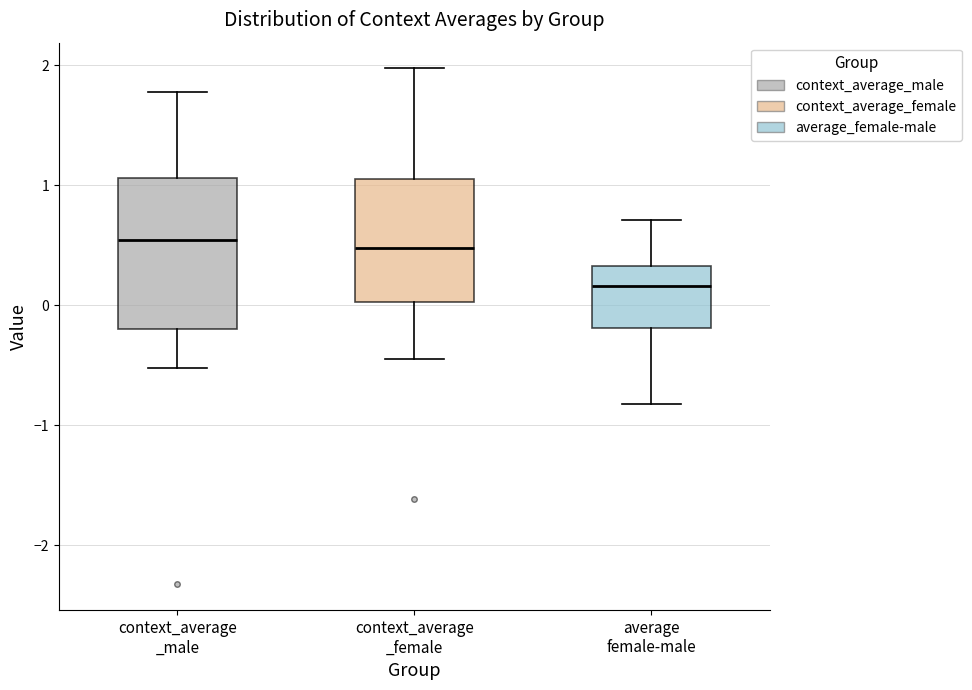

Reading left to right, read every box against the y-axis: the position of its median line, the range the box covers, and the ends of its whiskers. The values are not printed on the chart, so give them approximately, as read against the axis.

context_average _male: median 0.5, box -0.2 to 1.1, whiskers -0.5 to 1.8
context_average _female: median 0.5, box 0.0 to 1.1, whiskers -0.5 to 2.0
average female-male: median 0.2, box -0.2 to 0.3, whiskers -0.8 to 0.7